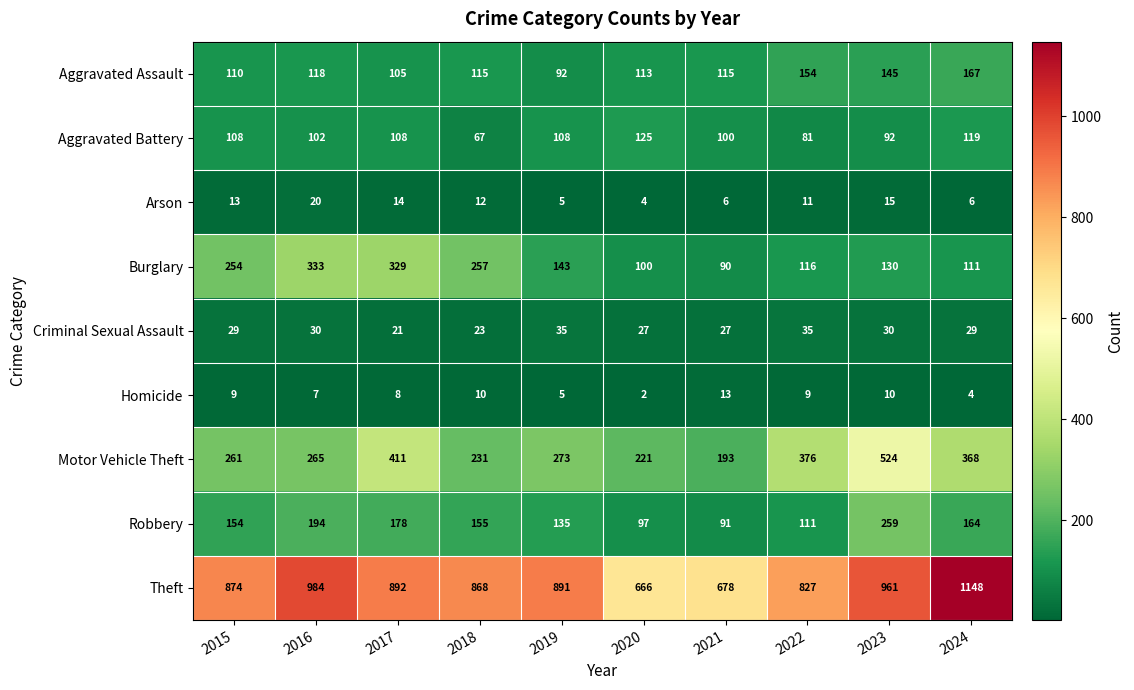

What is the average value of the Robbery series?

154